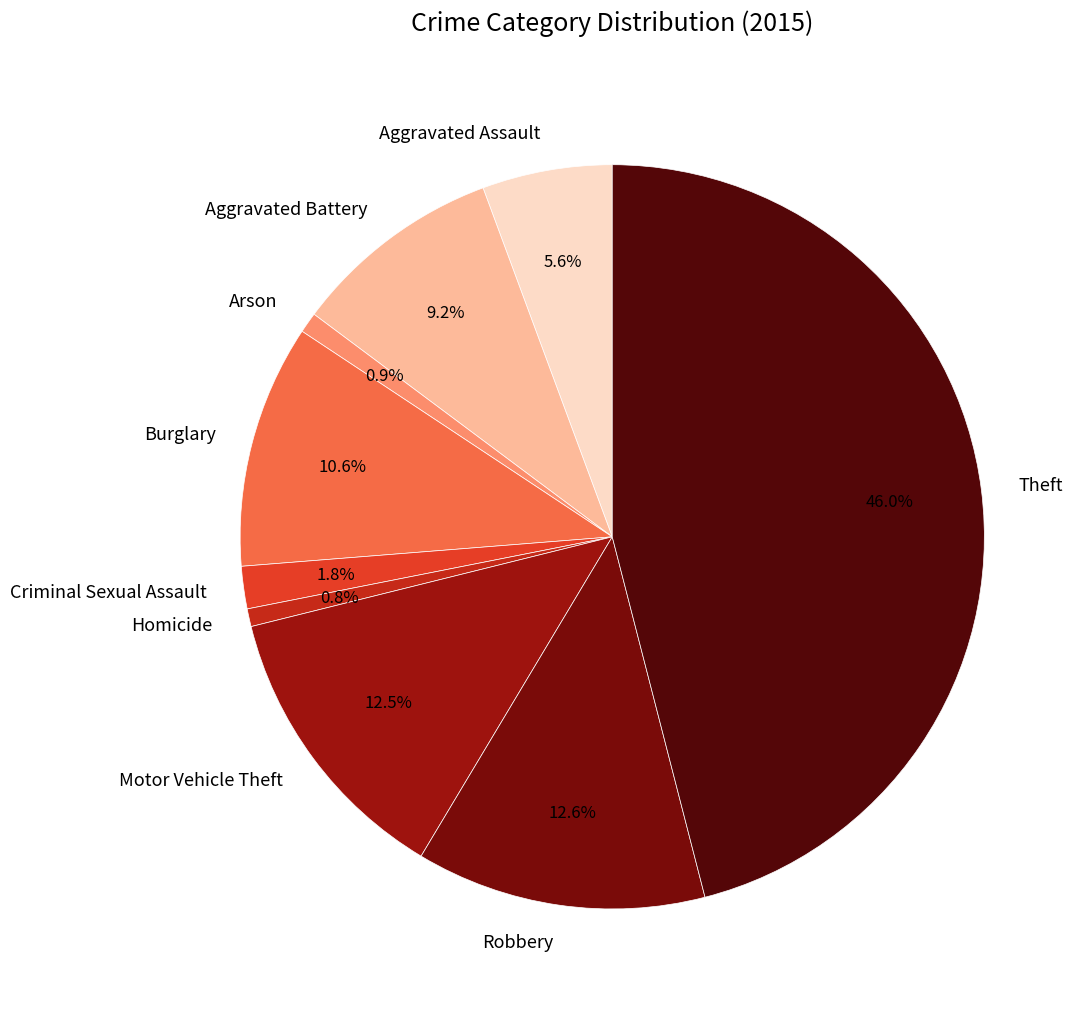

Does Arson represent more than half of the total?

No